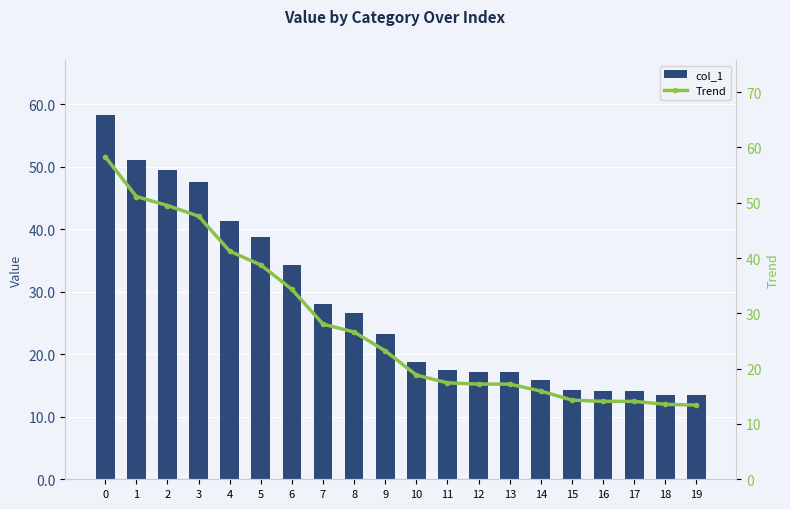

Are the bars grouped side by side (vs. stacked)?

Yes